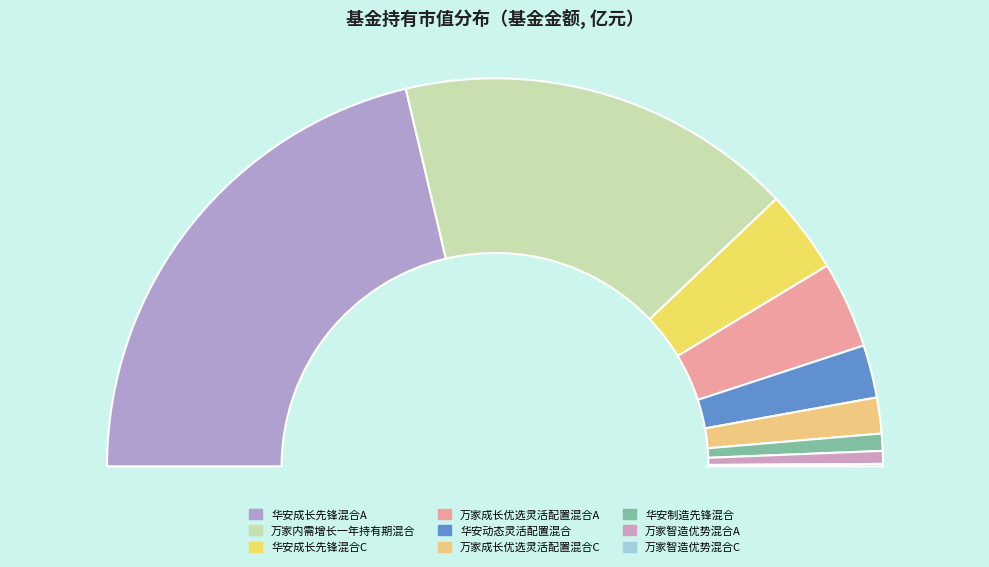

What is the change in value from 华安成长先锋混合C to 华安制造先锋混合?

-4.1